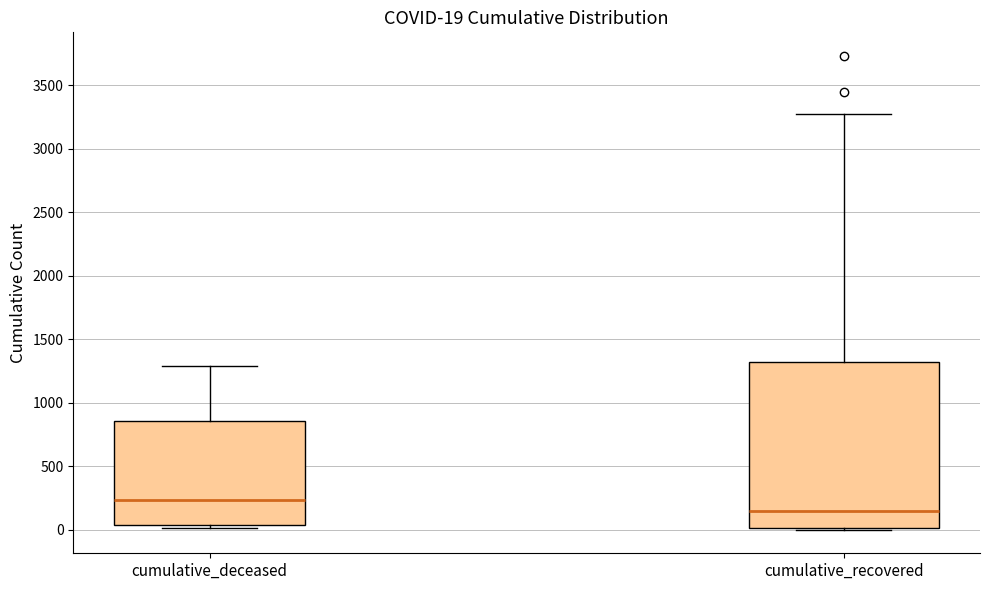

Which box's median line is the highest?

cumulative_deceased